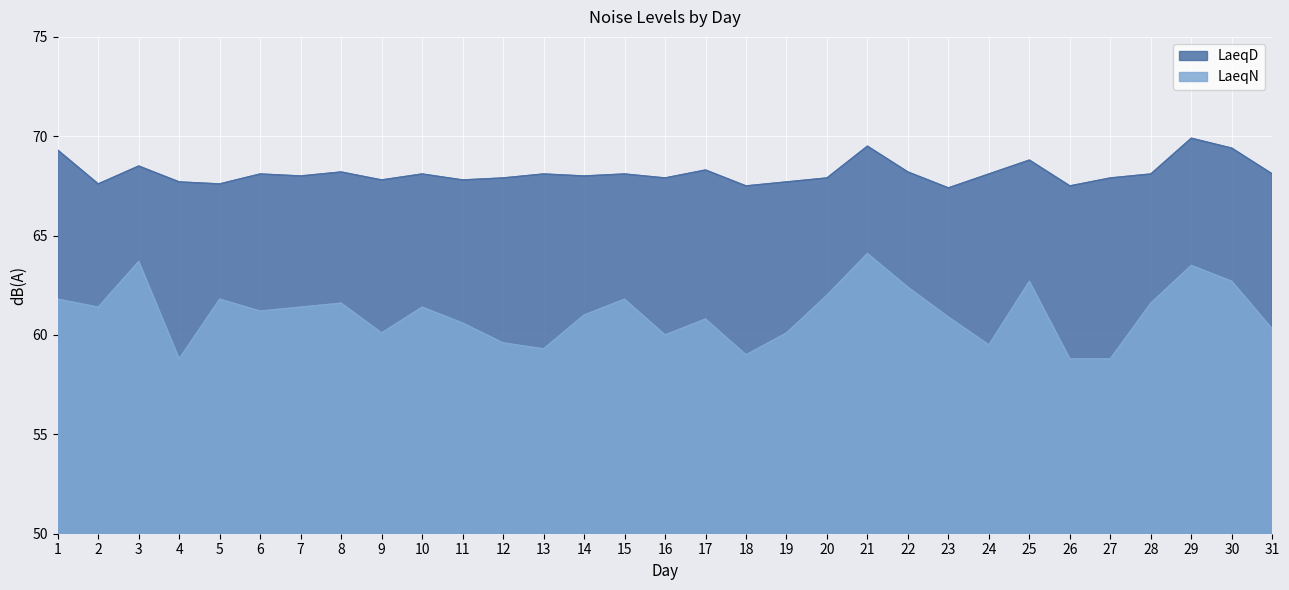

Where is the first local minimum for LaeqD?

2